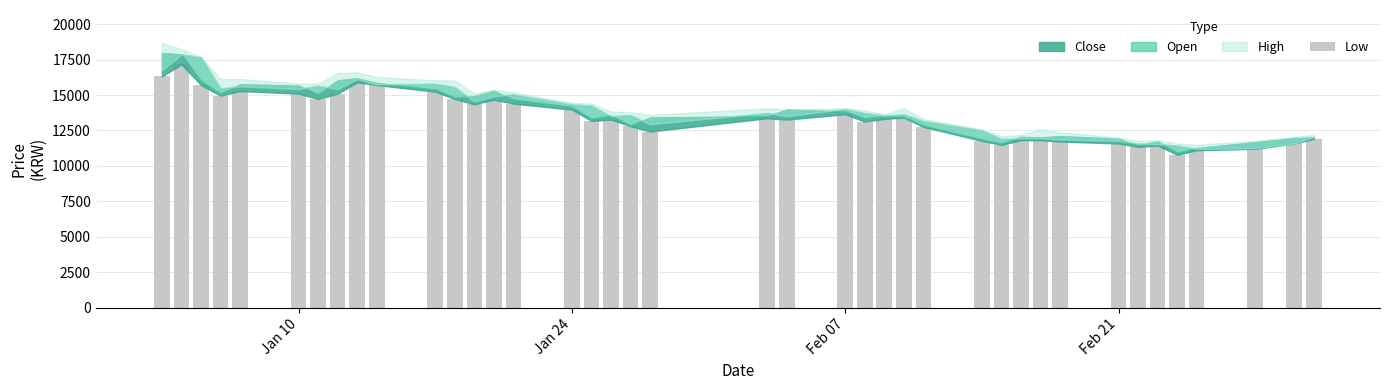

What is the value of the 29th bar from the left?

11488